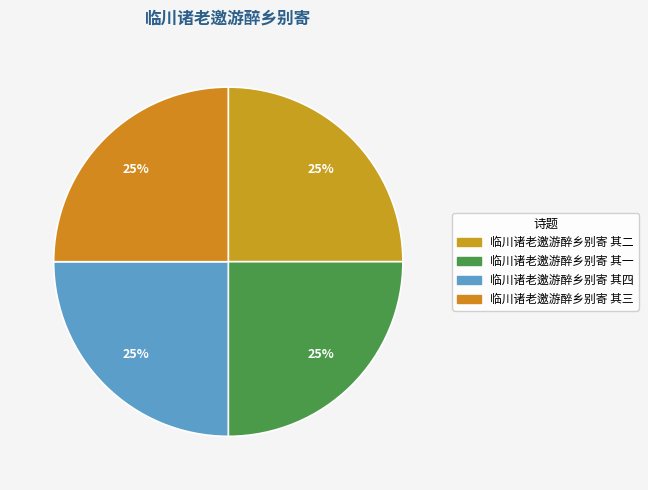

What percentage do 临川诸老邀游醉乡别寄 其二 and 临川诸老邀游醉乡别寄 其一 together represent?

50.0%